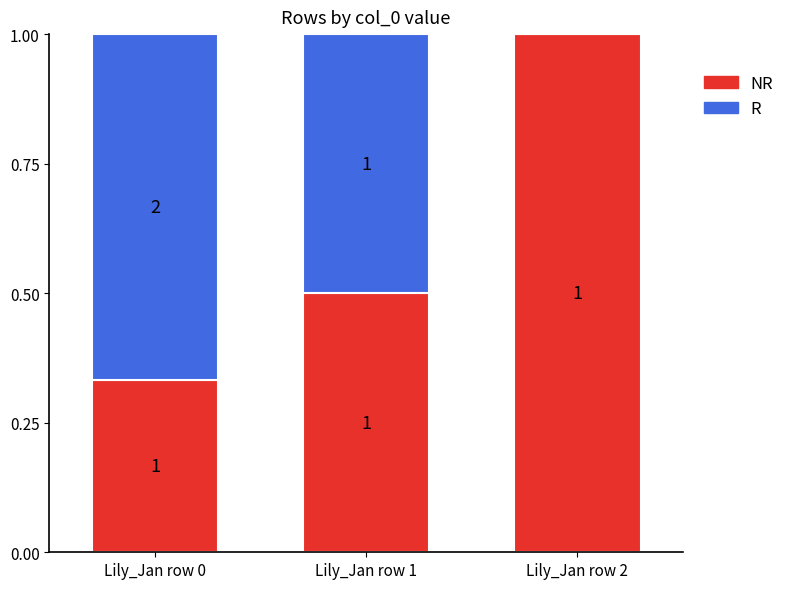

What is the total value across all series at Lily_Jan row 2?

1.0